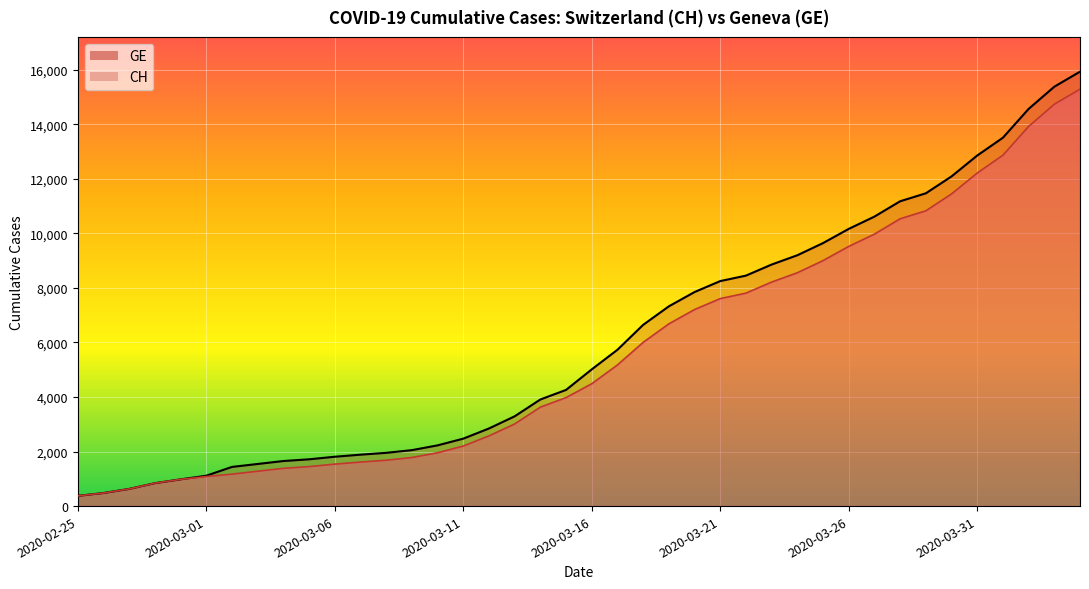

What is the label of the 22nd point from the right?

2020-03-14